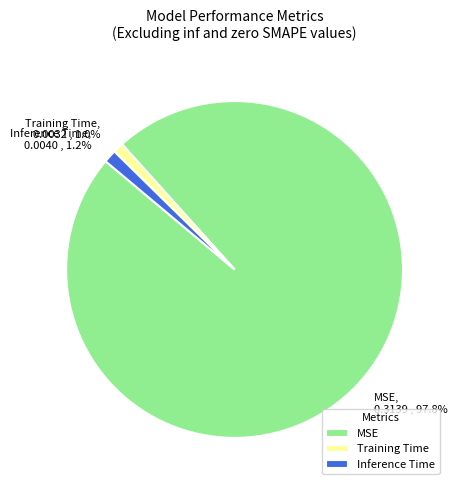

Which slice is the largest?

MSE